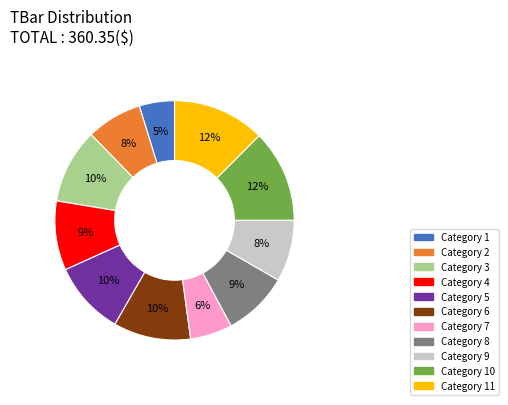

Does any single category account for the majority?

No